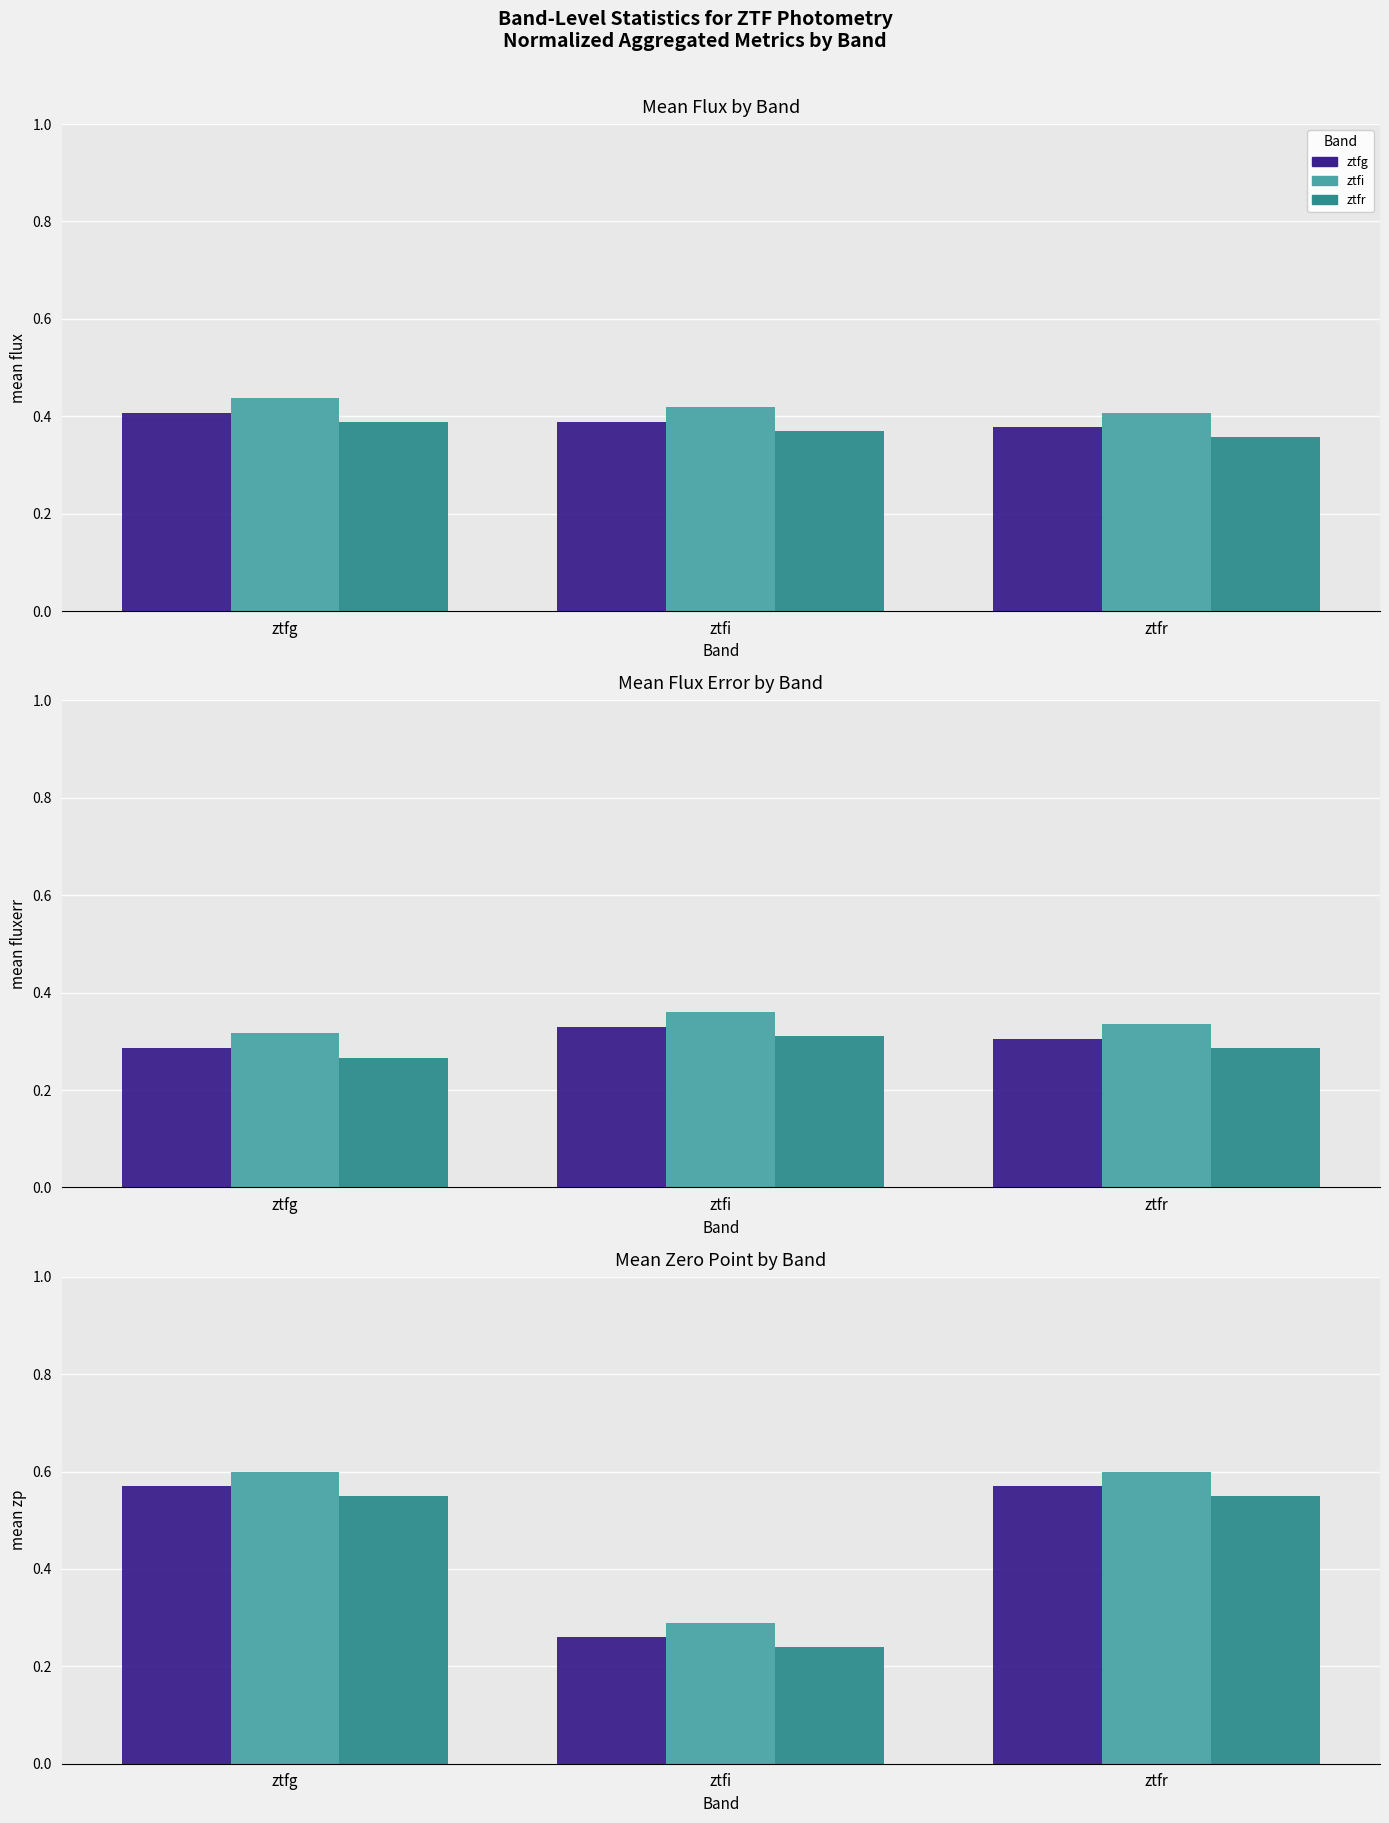

The Series_C series shows 0.6 at ztfg. True or false?

True